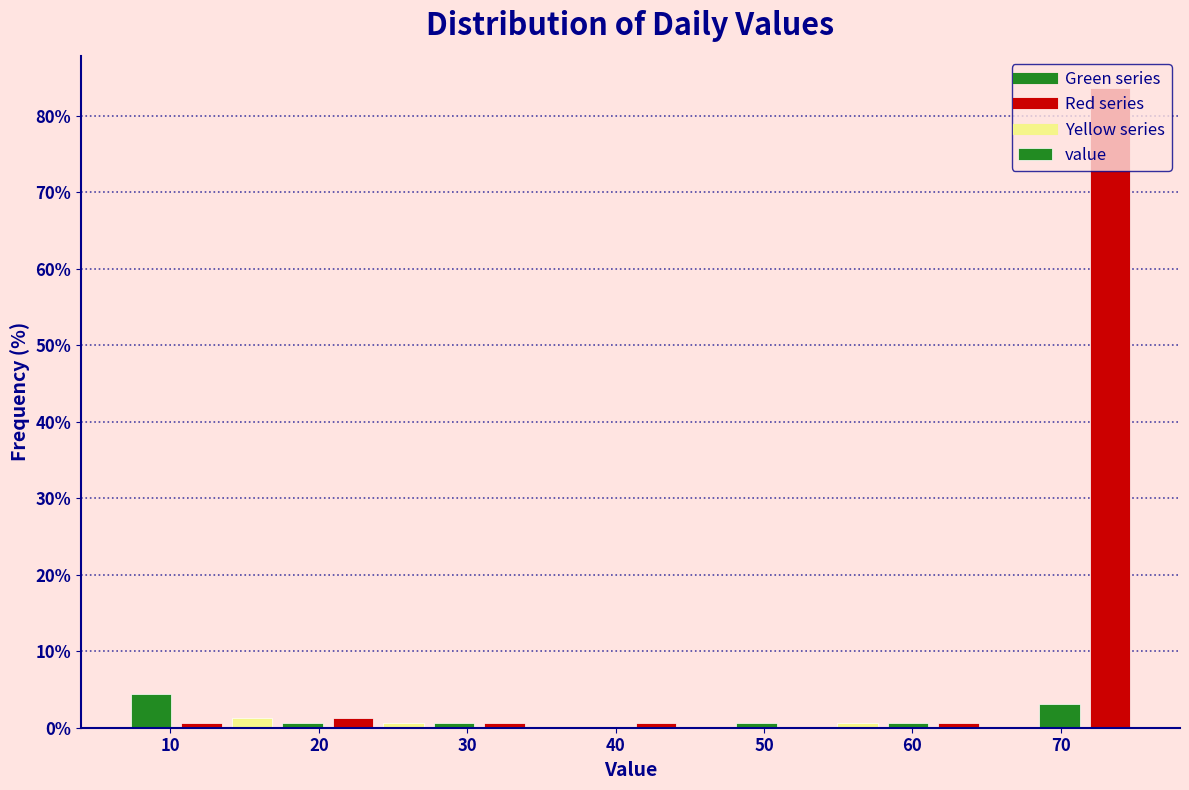

Read against the x-axis, roughly where is the centre of the tallest bar?

73